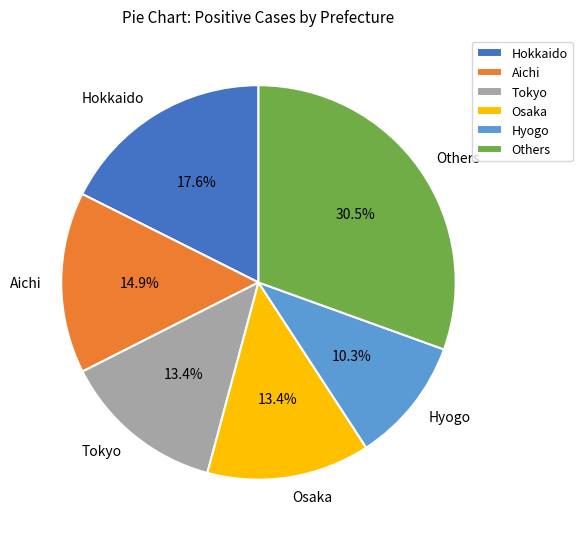

Is the sum of Hyogo and Hokkaido greater than half?

No